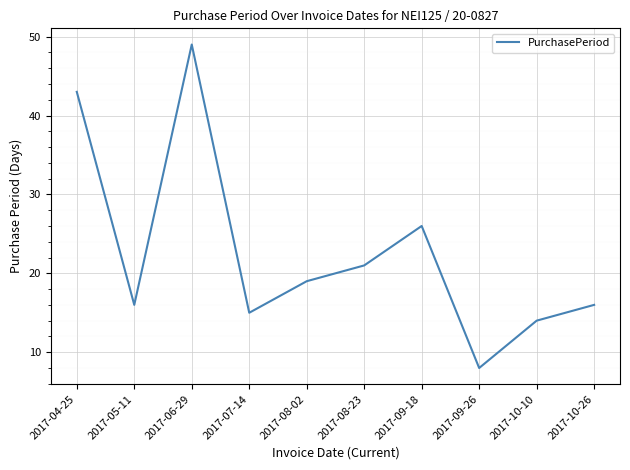

What is the difference between the values at 2017-05-11 and 2017-06-29?

33